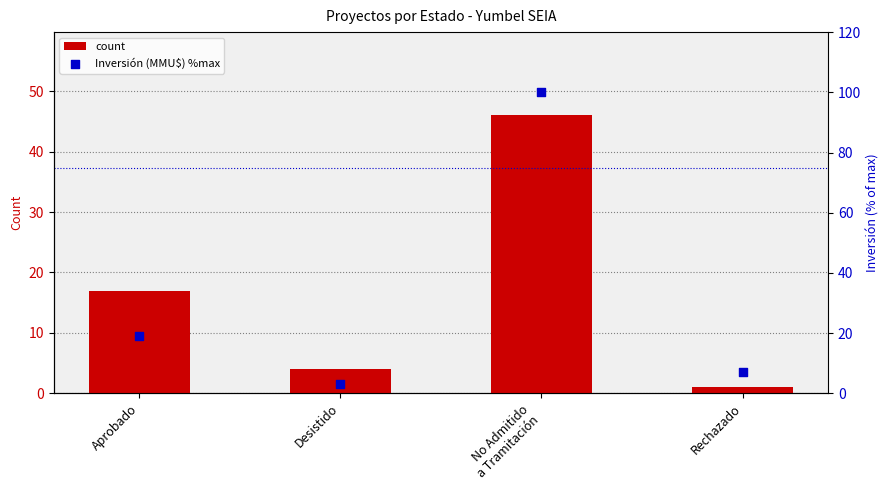

What are all the series names shown in the legend?

count, Inversión (MMU$) %max